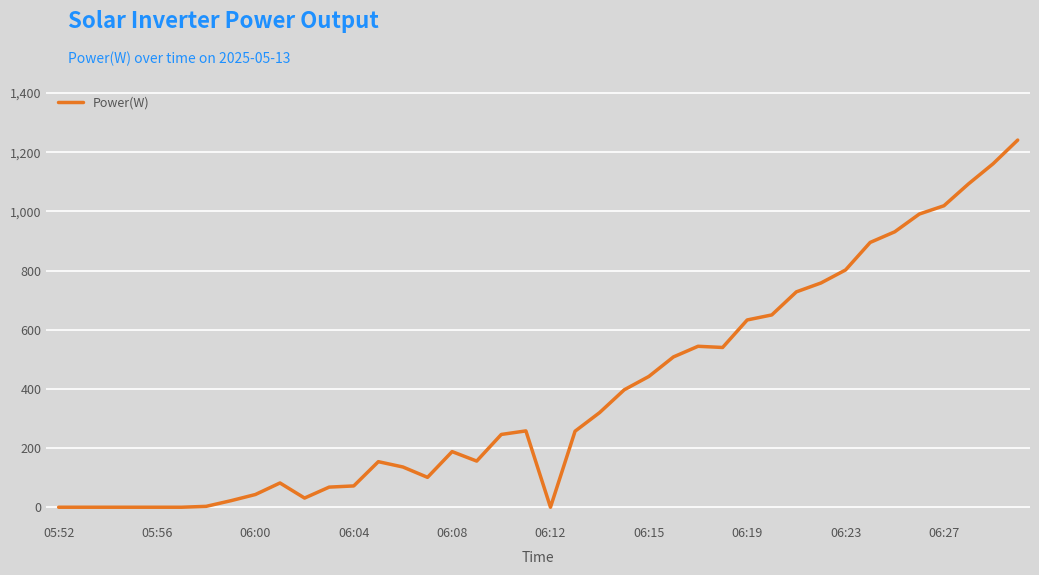

What is the greatest value displayed?

1241